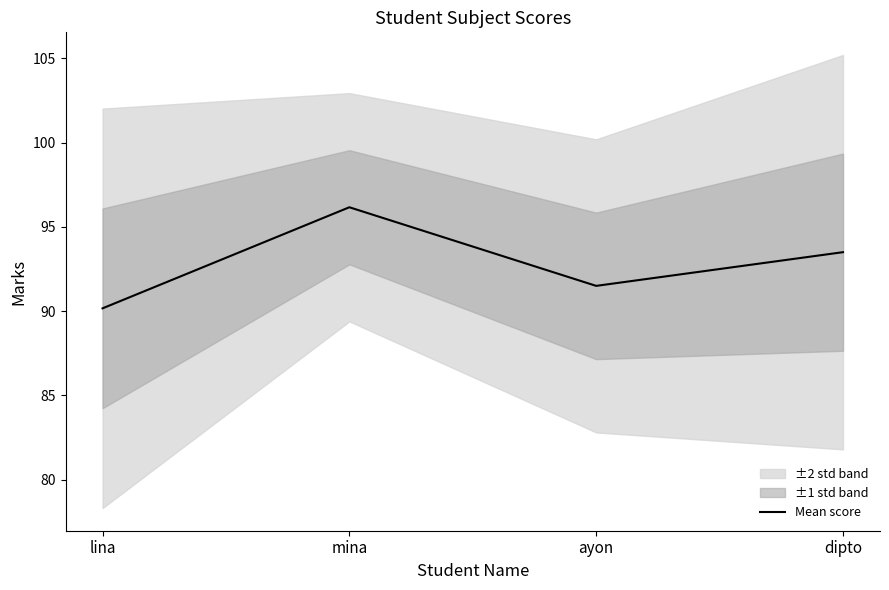

List the labels in order of value, largest first.

mina, dipto, ayon, lina